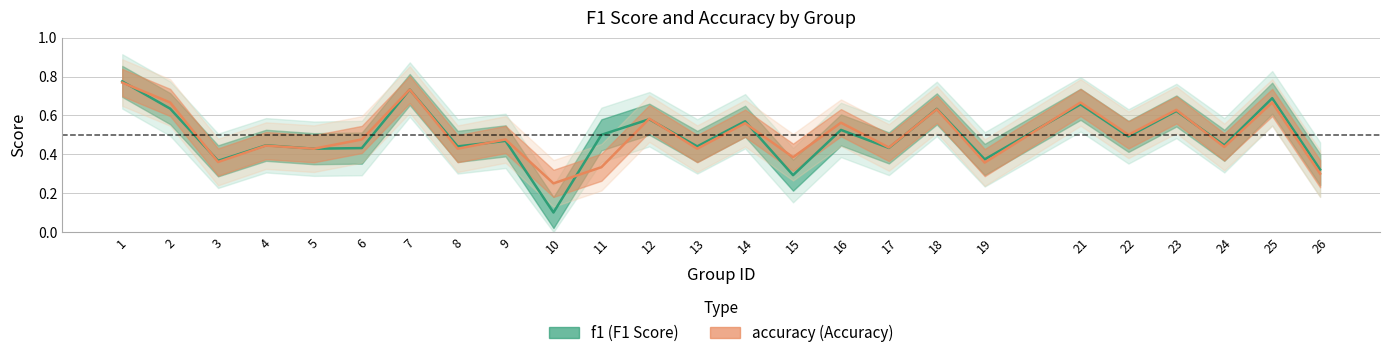

At 24, list the series in order from smallest to largest.

accuracy, f1